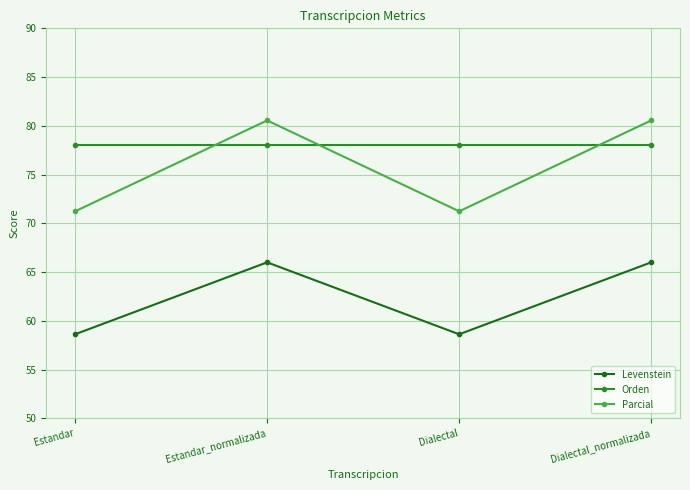

List the series in order of their peak value, lowest first.

Levenstein, Orden, Parcial